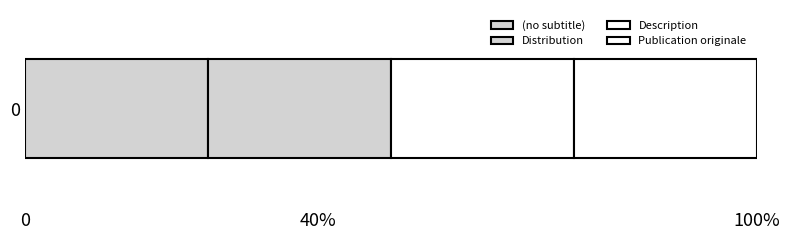

What is the label of the 3rd bar from the right?

Distribution